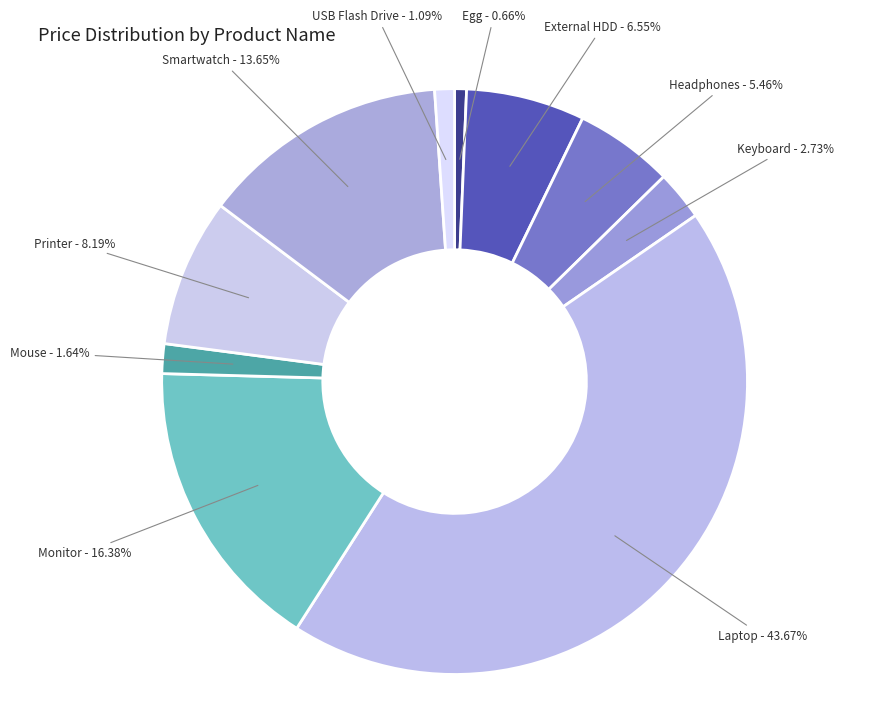

Count the number of slices in the pie.

10